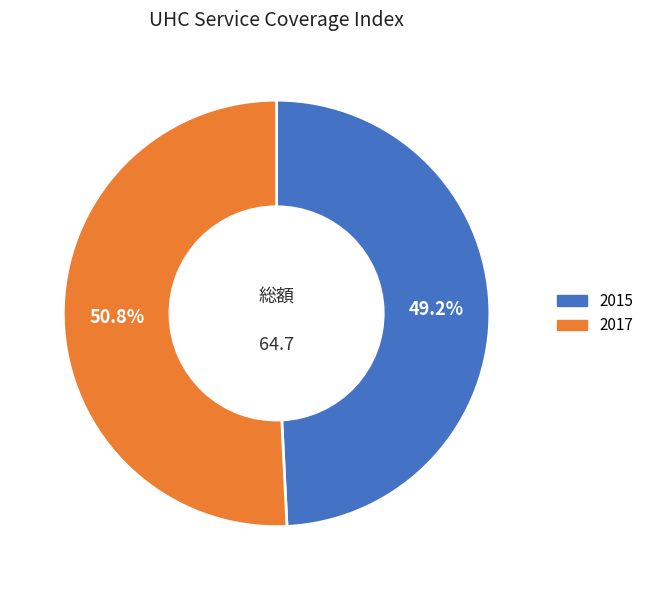

Count the number of slices in the pie.

2